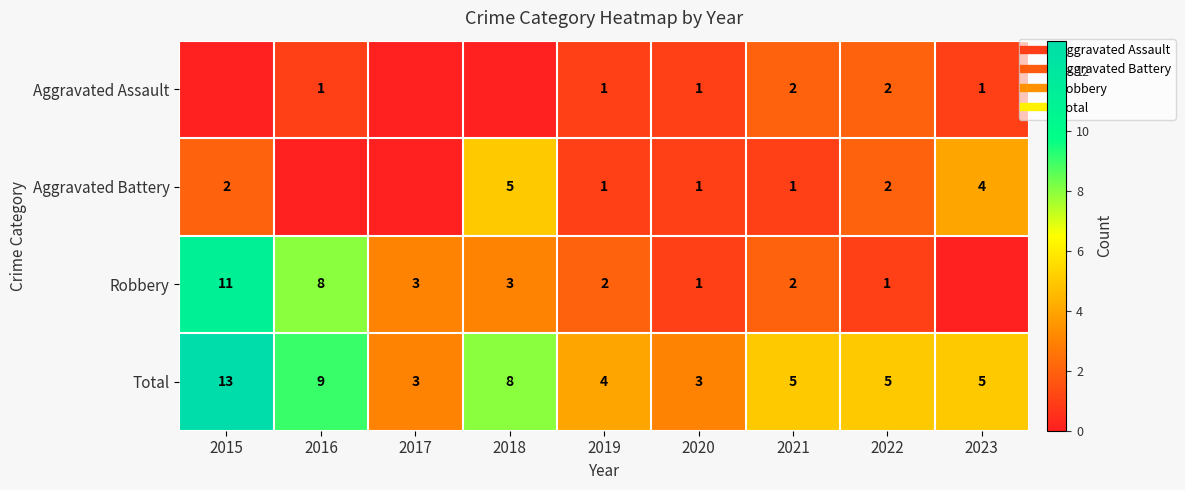

Between 2019 and 2022, which series saw the biggest shift?

Aggravated Assault